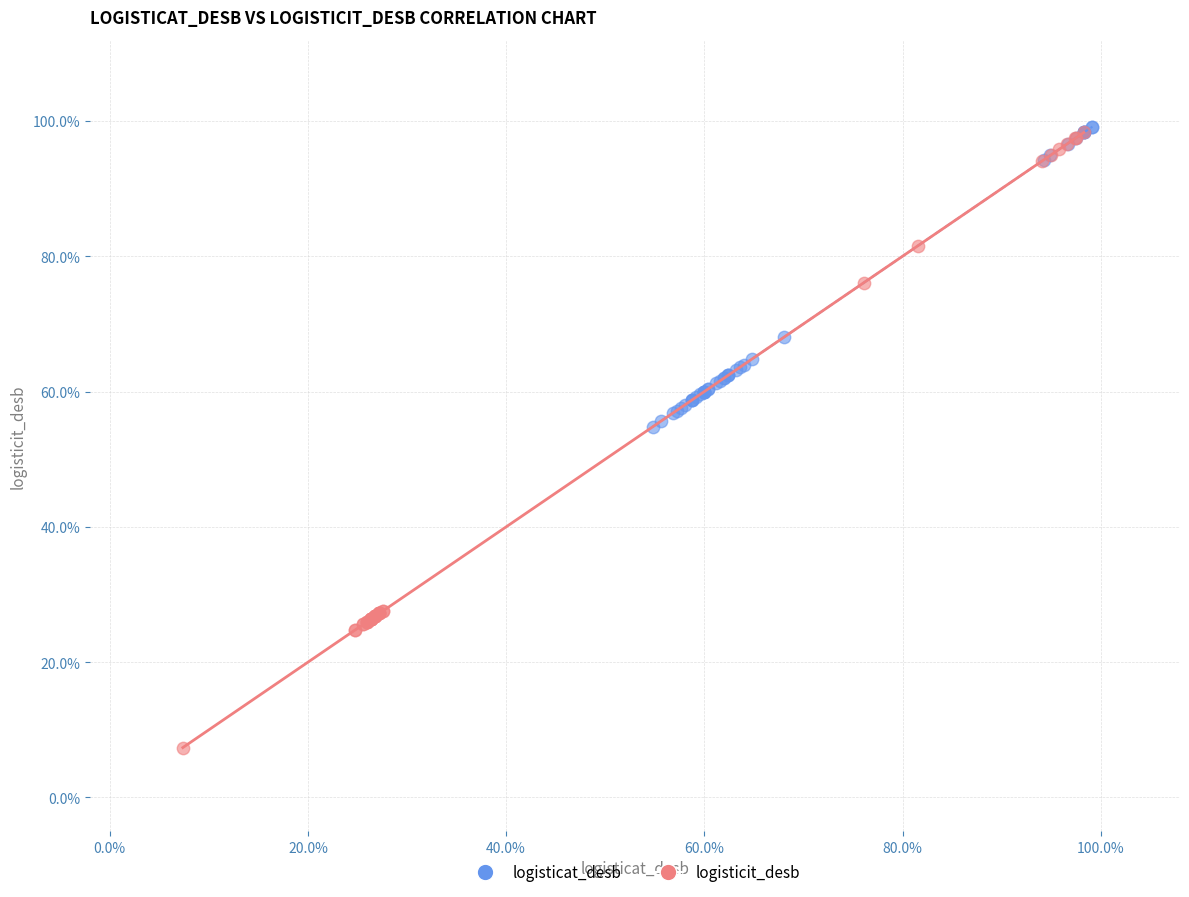

Which series reaches the minimum Y coordinate?

logisticit_desb